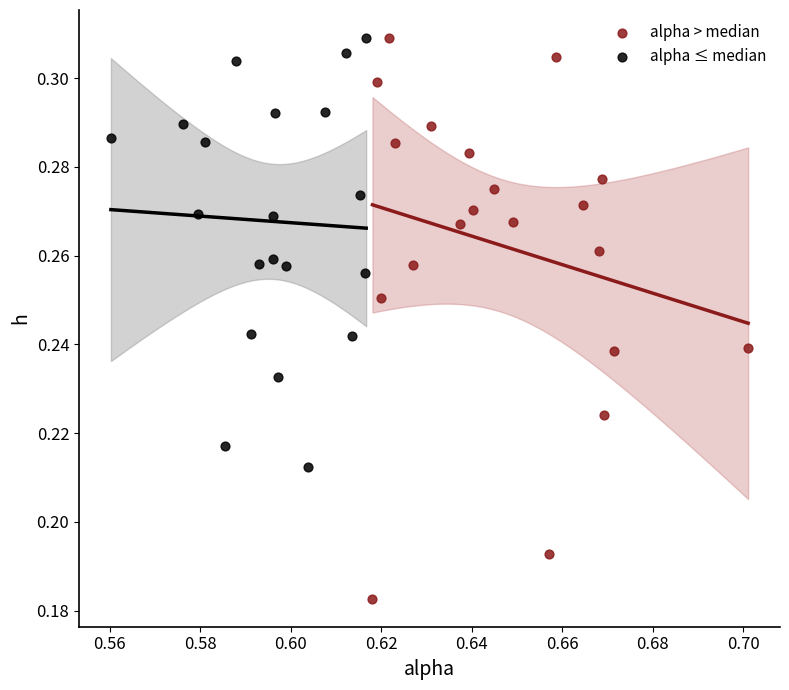

Which series reaches the minimum Y coordinate?

alpha > median